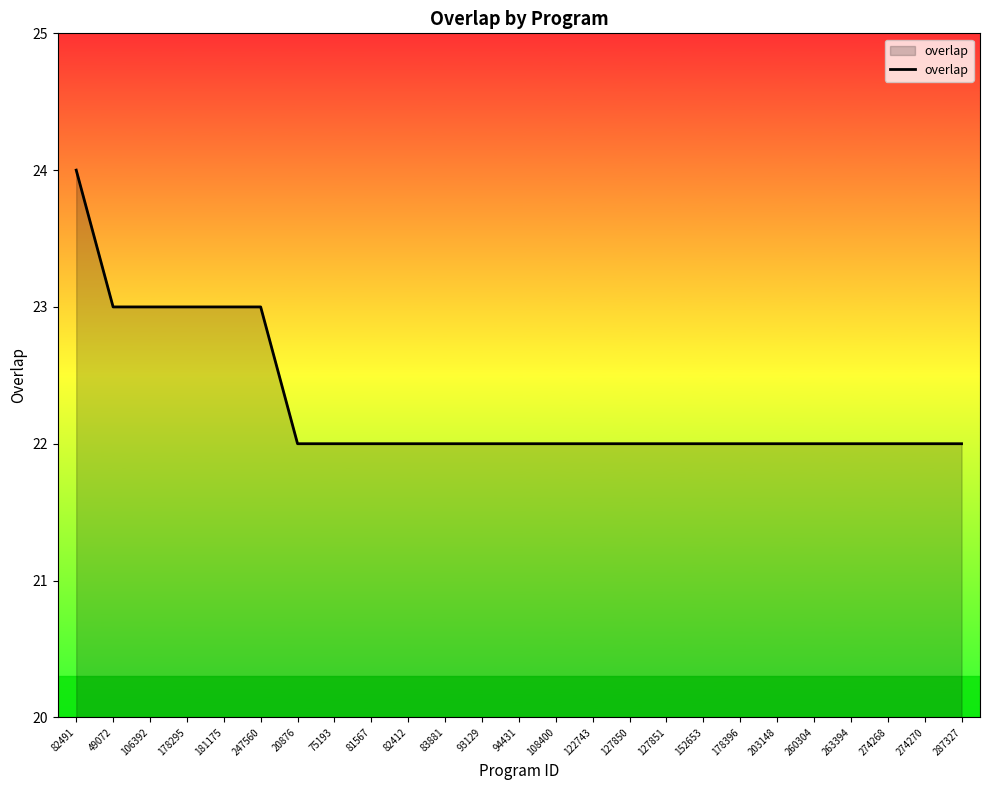

What is the approximate value at 94431?

22